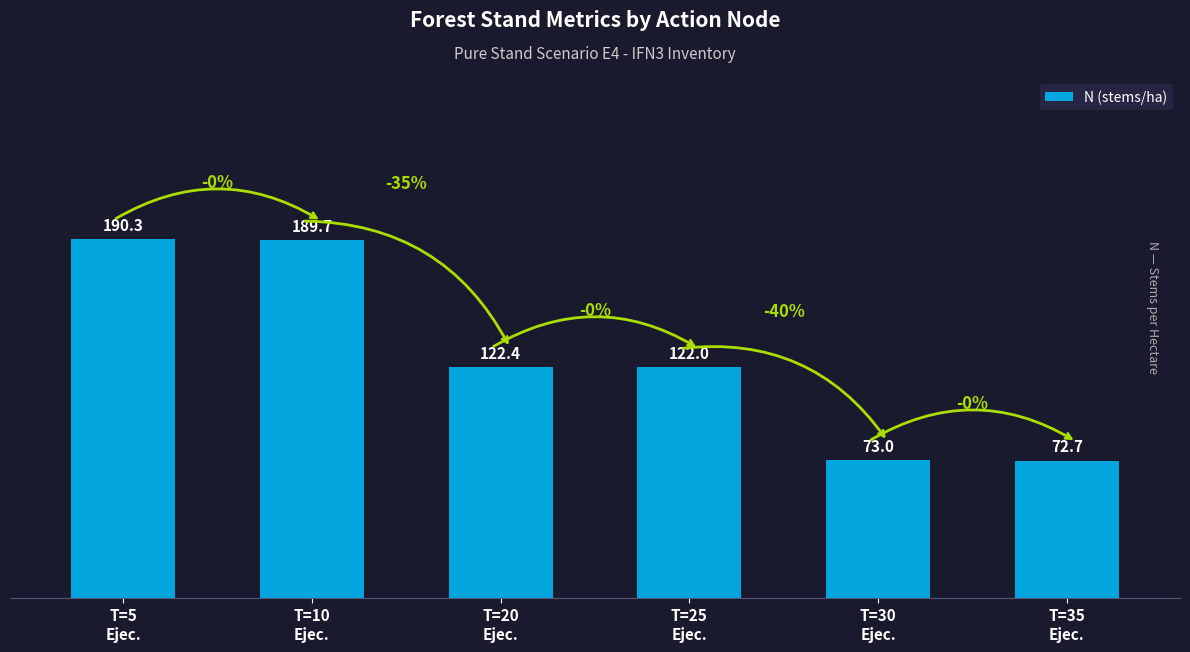

What is the label of the 6th bar from the right?

T=5
Ejec.